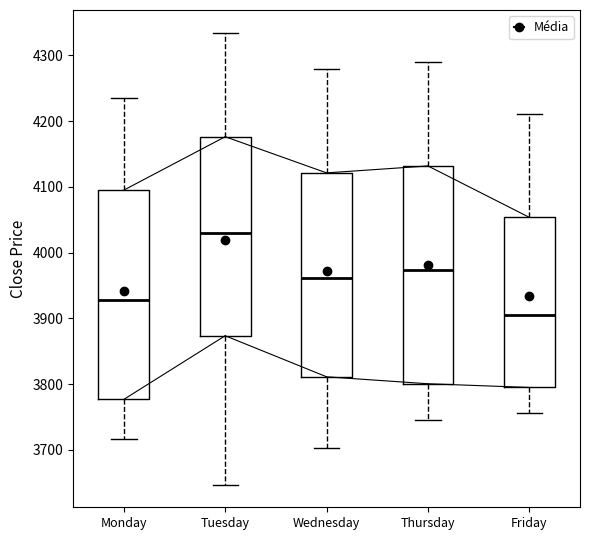

Reading left to right, transcribe this box plot: for each box, give where its median line is, the range the box spans, and where its two whiskers end, as read against the y-axis. The values are not printed on the chart, so give them approximately, as read against the axis.

Monday: median 3930, box 3780 to 4100, whiskers 3720 to 4230
Tuesday: median 4030, box 3870 to 4180, whiskers 3650 to 4330
Wednesday: median 3960, box 3810 to 4120, whiskers 3700 to 4280
Thursday: median 3970, box 3800 to 4130, whiskers 3750 to 4290
Friday: median 3910, box 3790 to 4050, whiskers 3760 to 4210